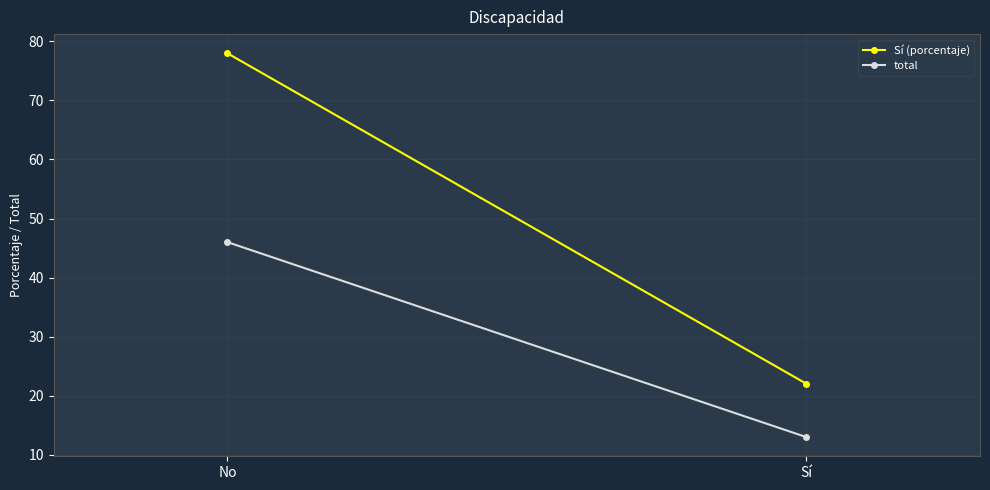

True or false: total has a value of 5.5 at Sí.

False